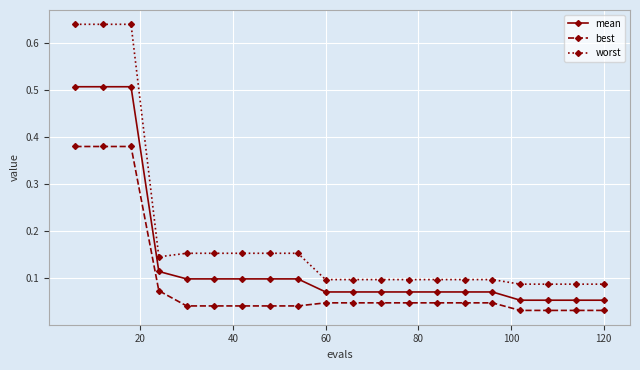

Count the worst values in the range 0 to 1.

20